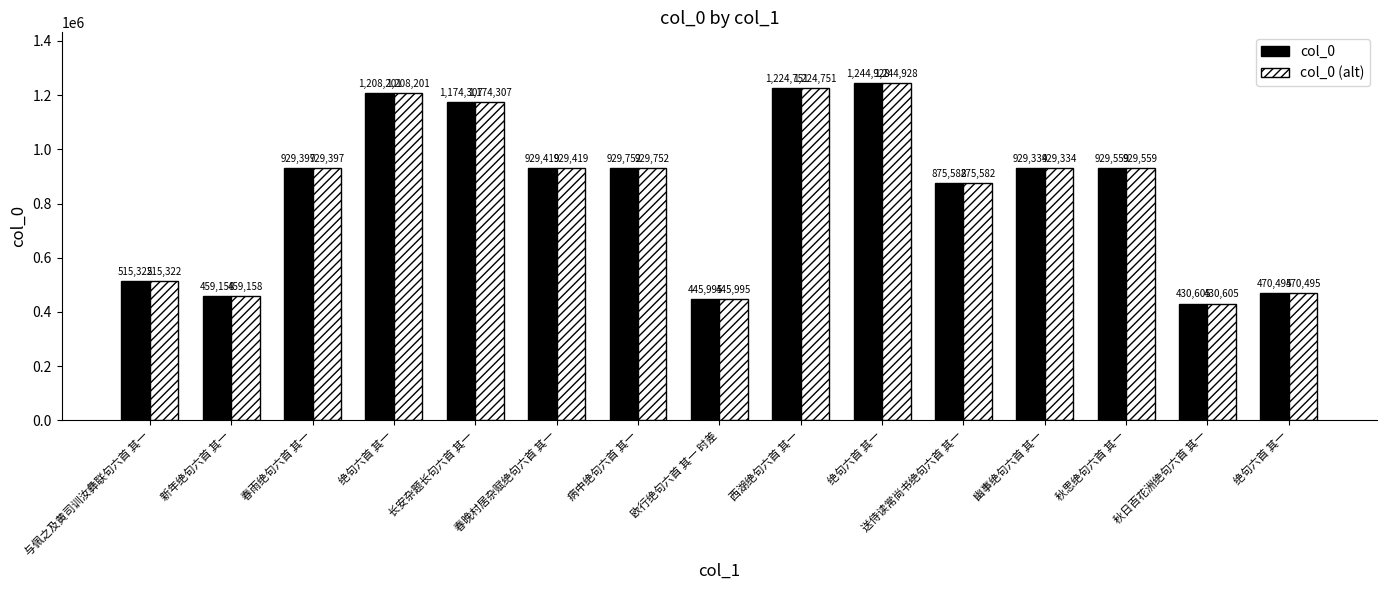

Reading left to right, what are all the values shown in this chart?

col_0: 515322	459158	929397	1208201	1174307	929419	929752	445995	1224751	1244928	875582	929334	929559	430605	470495
col_0 (alt): 515322	459158	929397	1208201	1174307	929419	929752	445995	1224751	1244928	875582	929334	929559	430605	470495